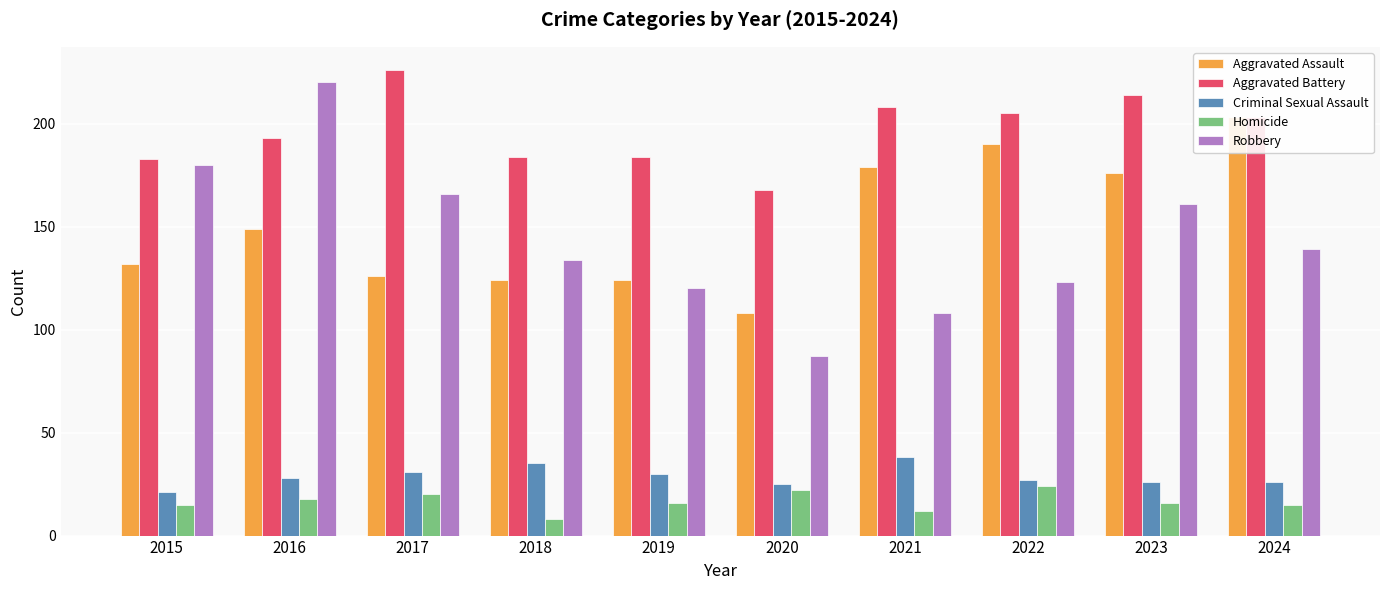

How many data points in Criminal Sexual Assault are above 28?

4